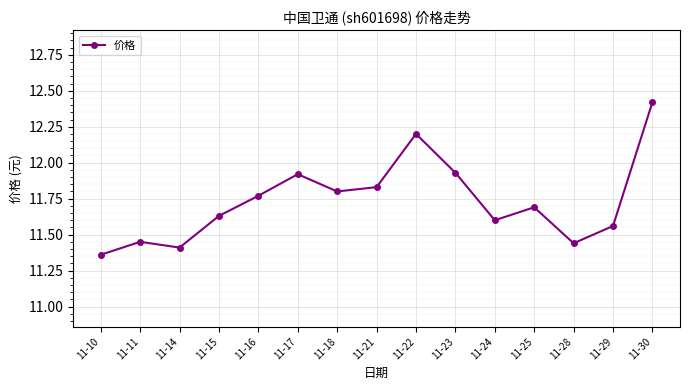

What is the average value?

11.7